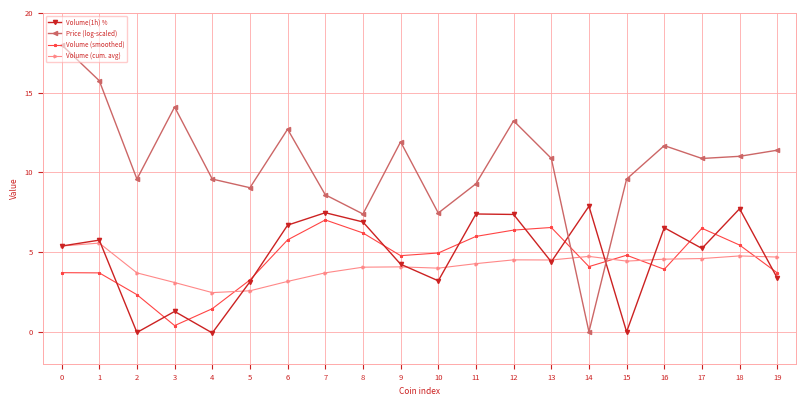

What is the difference between the highest and lowest values at 3?

13.7